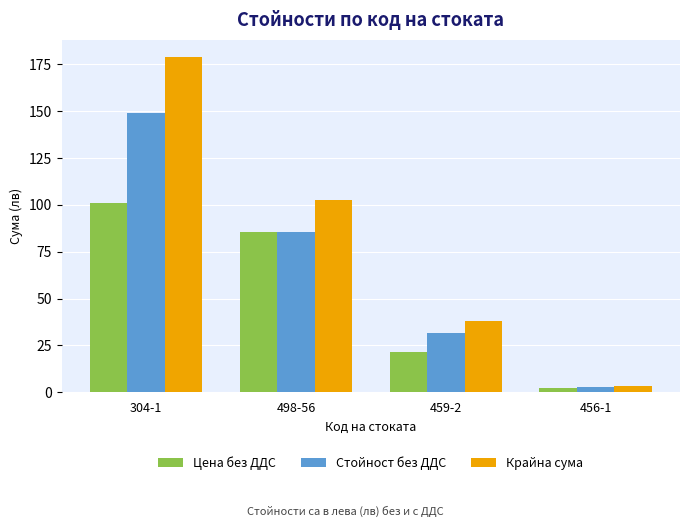

Where is Крайна сума nearest to the value 91?

498-56